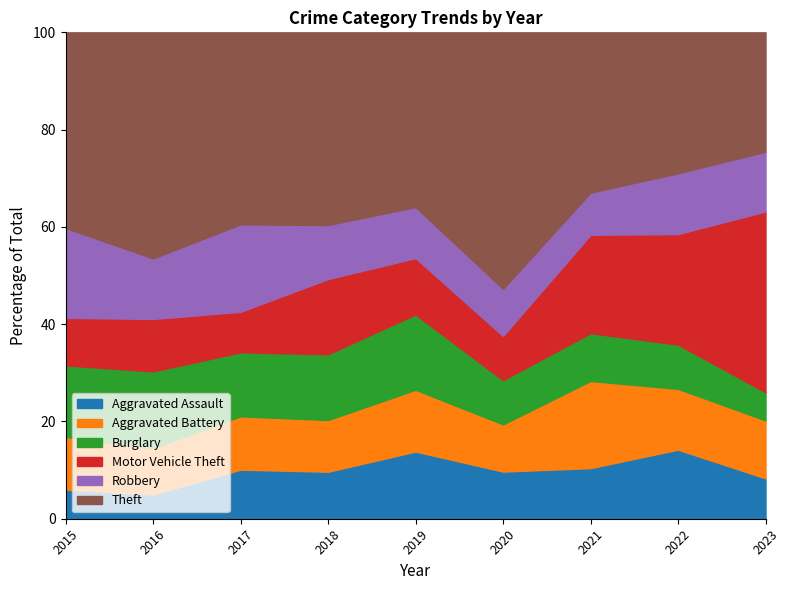

What is the maximum value for Aggravated Assault?

14.2